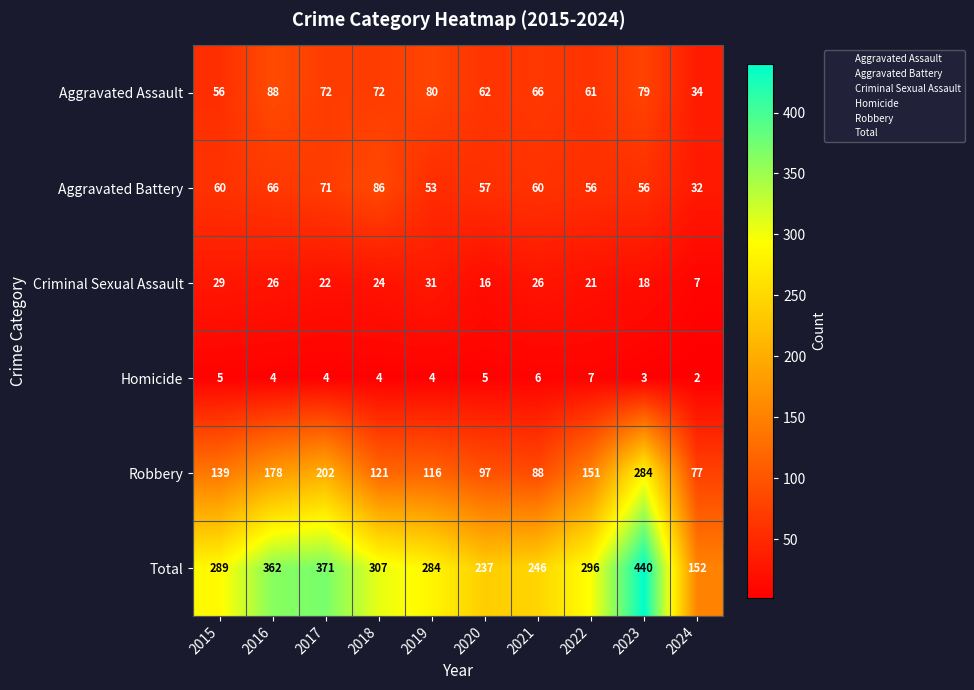

Between 2022 and 2024, which series saw the biggest shift?

Total